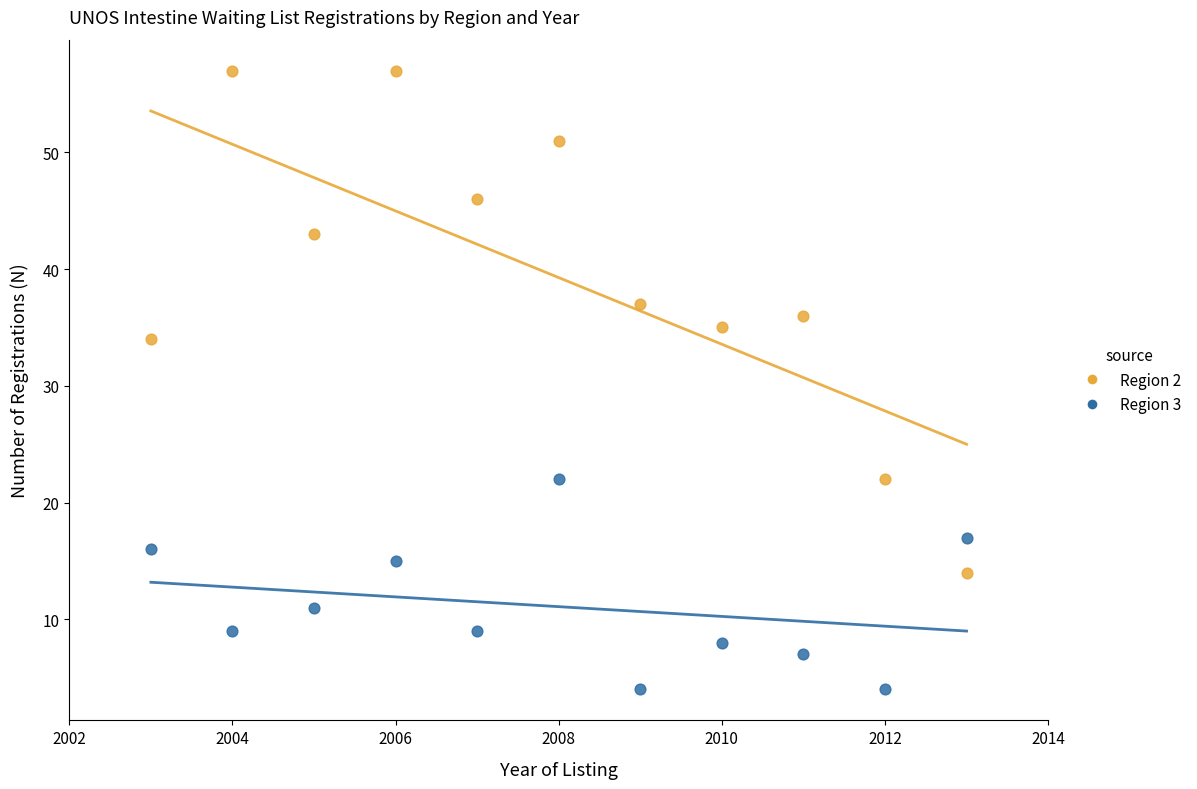

Across all data points, what is the range of Y values (max minus min)?

53